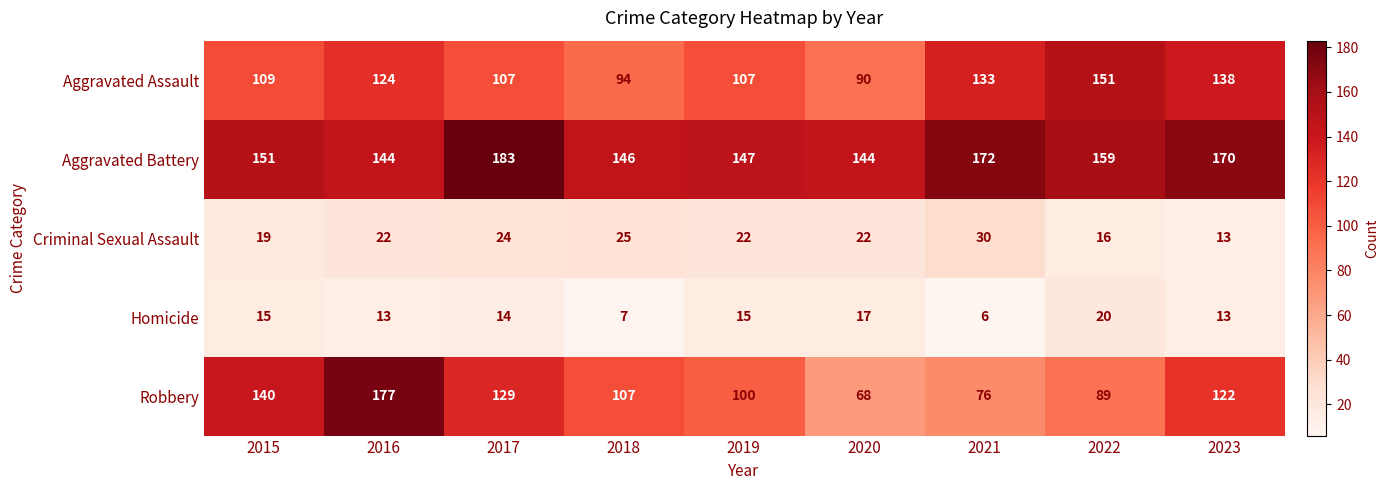

Rank the series by their maximum value, from highest to lowest.

Aggravated Battery, Robbery, Aggravated Assault, Criminal Sexual Assault, Homicide